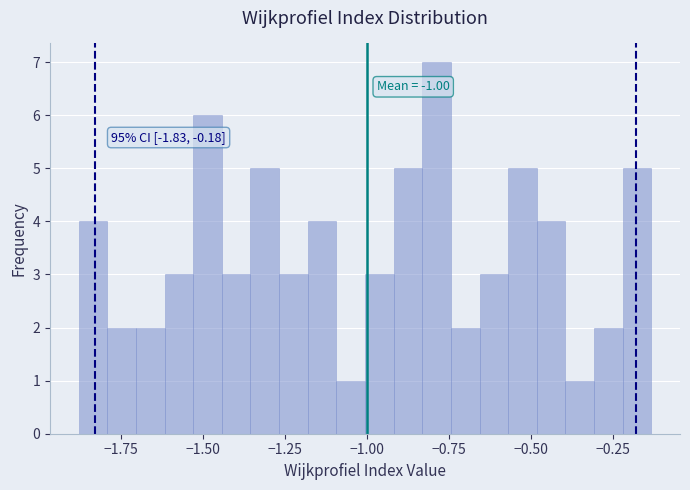

Around what value on the x-axis is the tallest bar? Give the approximate position of its centre, as read against the axis.

-0.80